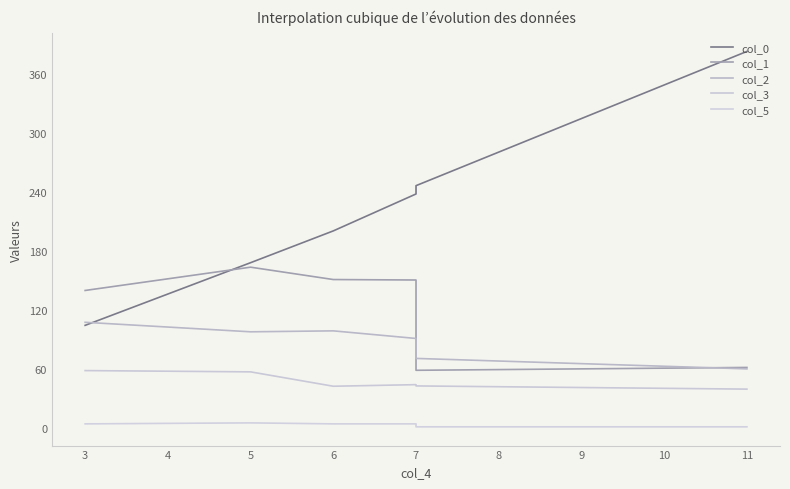

Is the value of col_2 at 7 greater than the value of col_5 at 7?

Yes